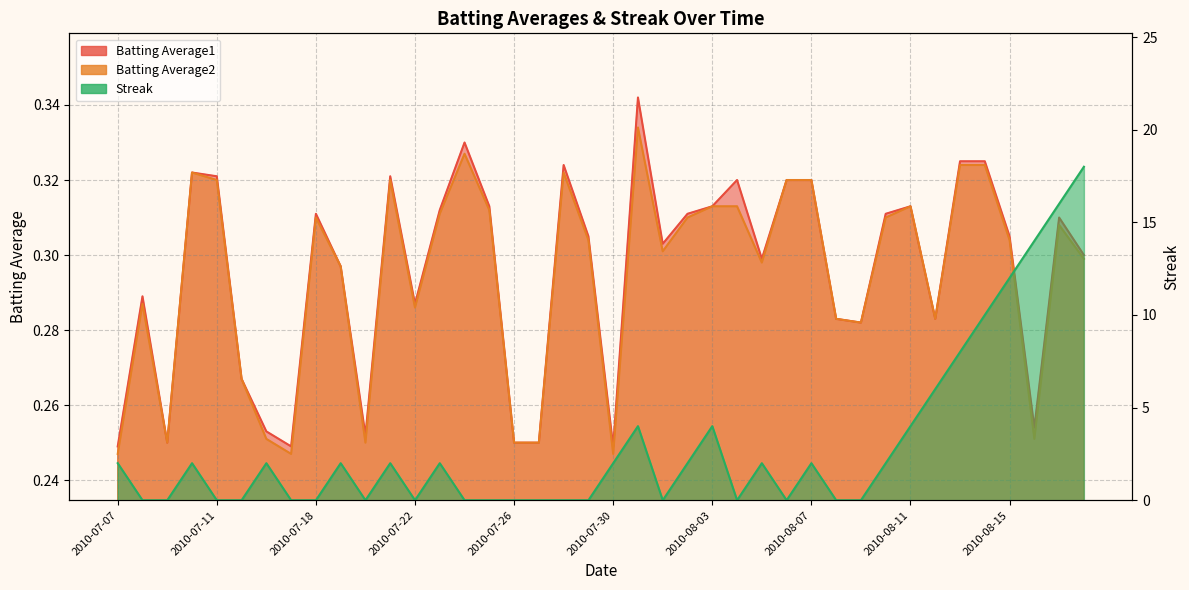

What is the spread (max minus min) of values at 2010-07-08?

0.3